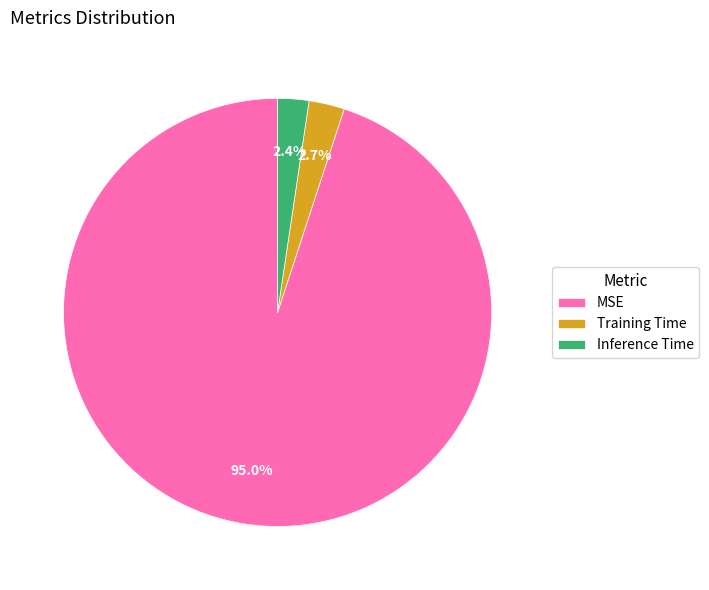

Which category has the biggest portion of the pie?

MSE